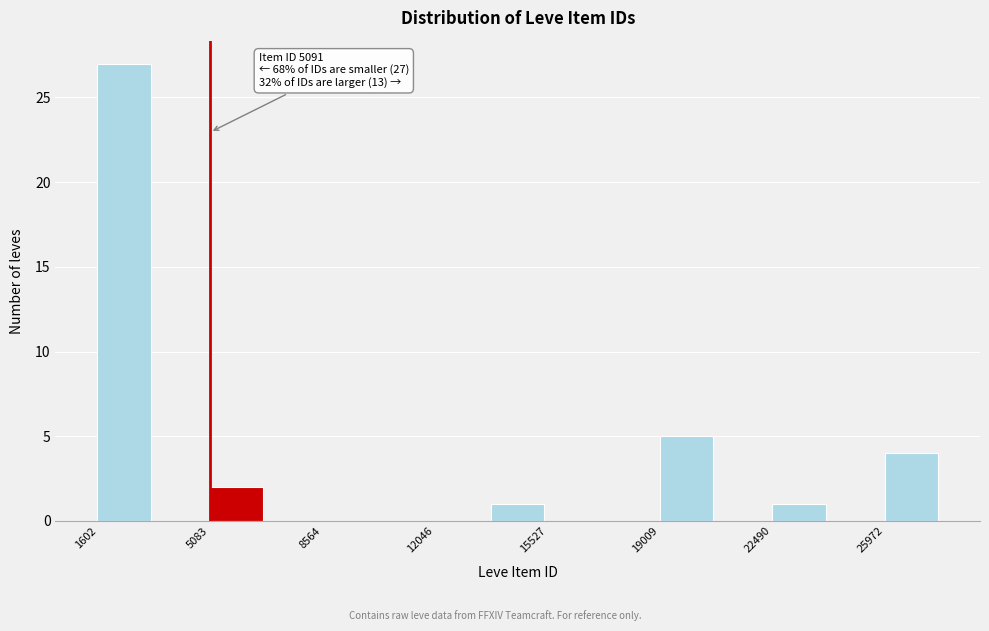

Around what value on the x-axis is the tallest bar? Give the approximate position of its centre, as read against the axis.

2500